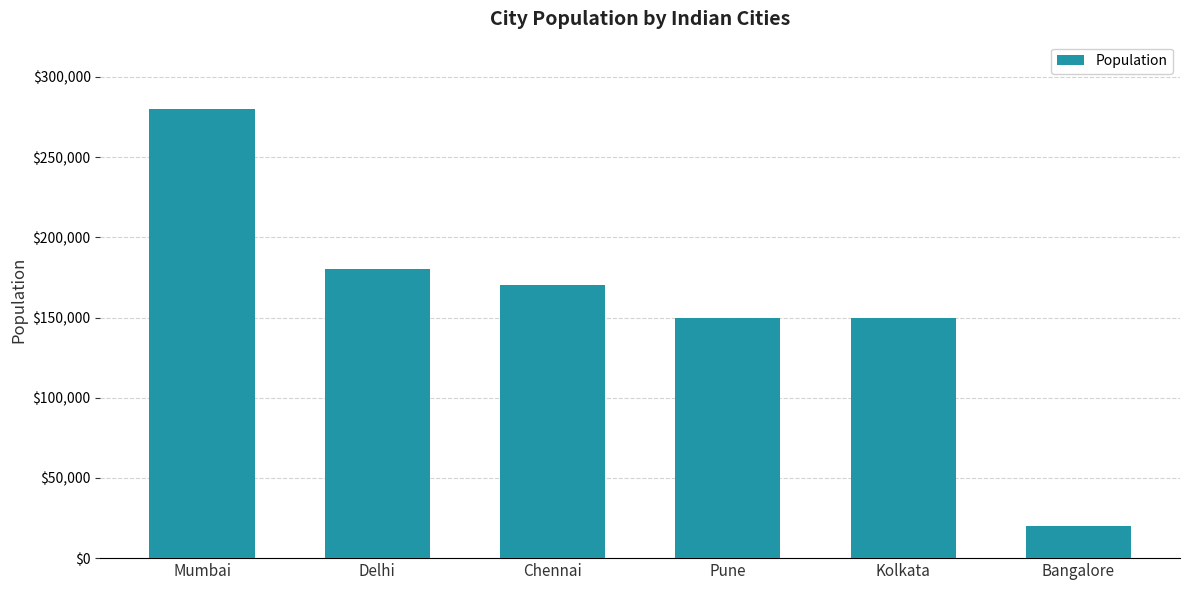

Reading right to left, transcribe all the data shown in this chart.

20000	150000	150000	170000	180000	280000